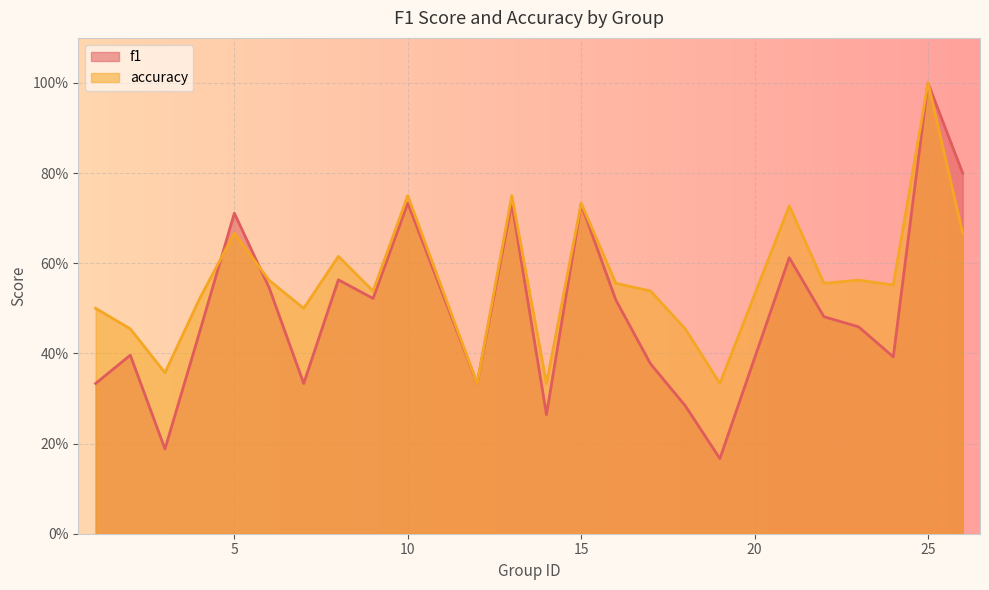

How many lines are shown in the chart?

2